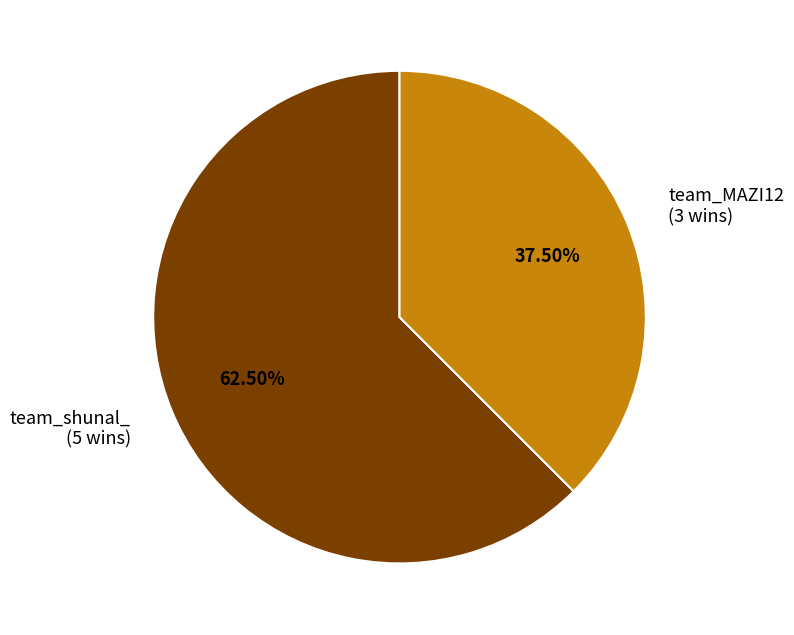

Is it true that team_MAZI12 is 48% of the pie?

False